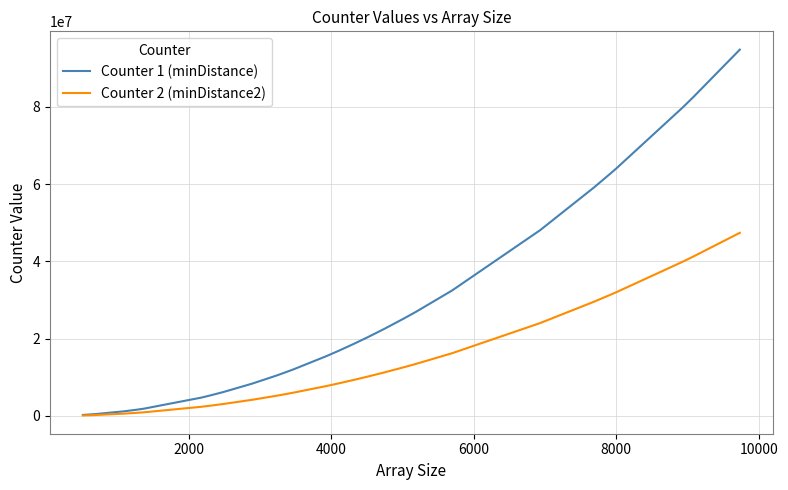

Rank the series by their maximum value, from highest to lowest.

Counter 1 (minDistance), Counter 2 (minDistance2)